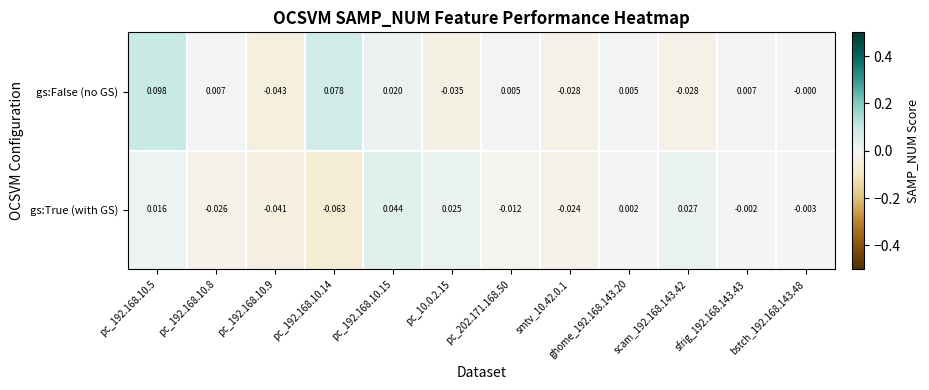

Count the number of data series in this chart.

2